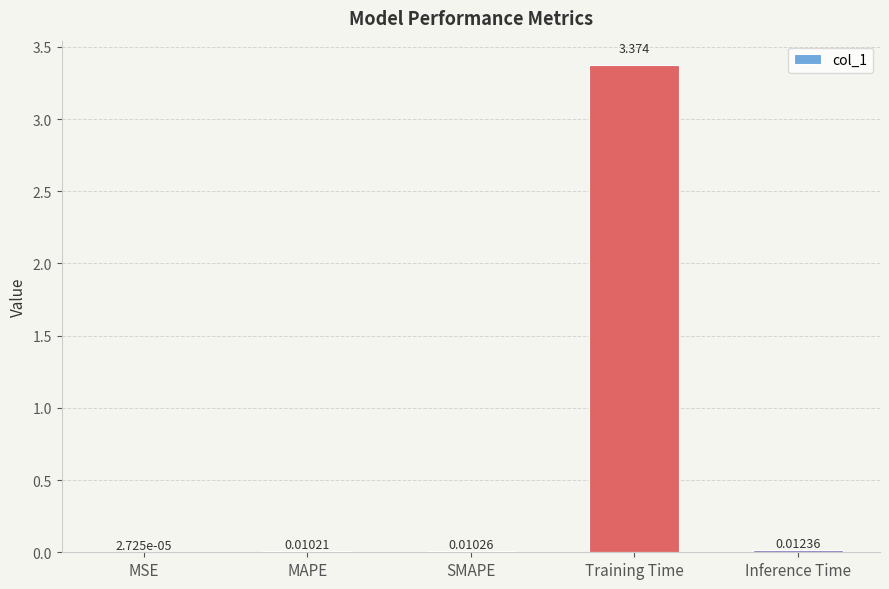

Which has a higher value, MAPE or SMAPE?

SMAPE